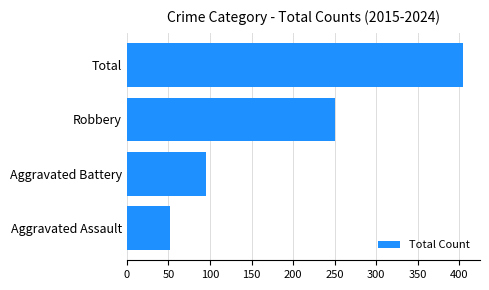

Between Aggravated Assault and Total, which is larger?

Total